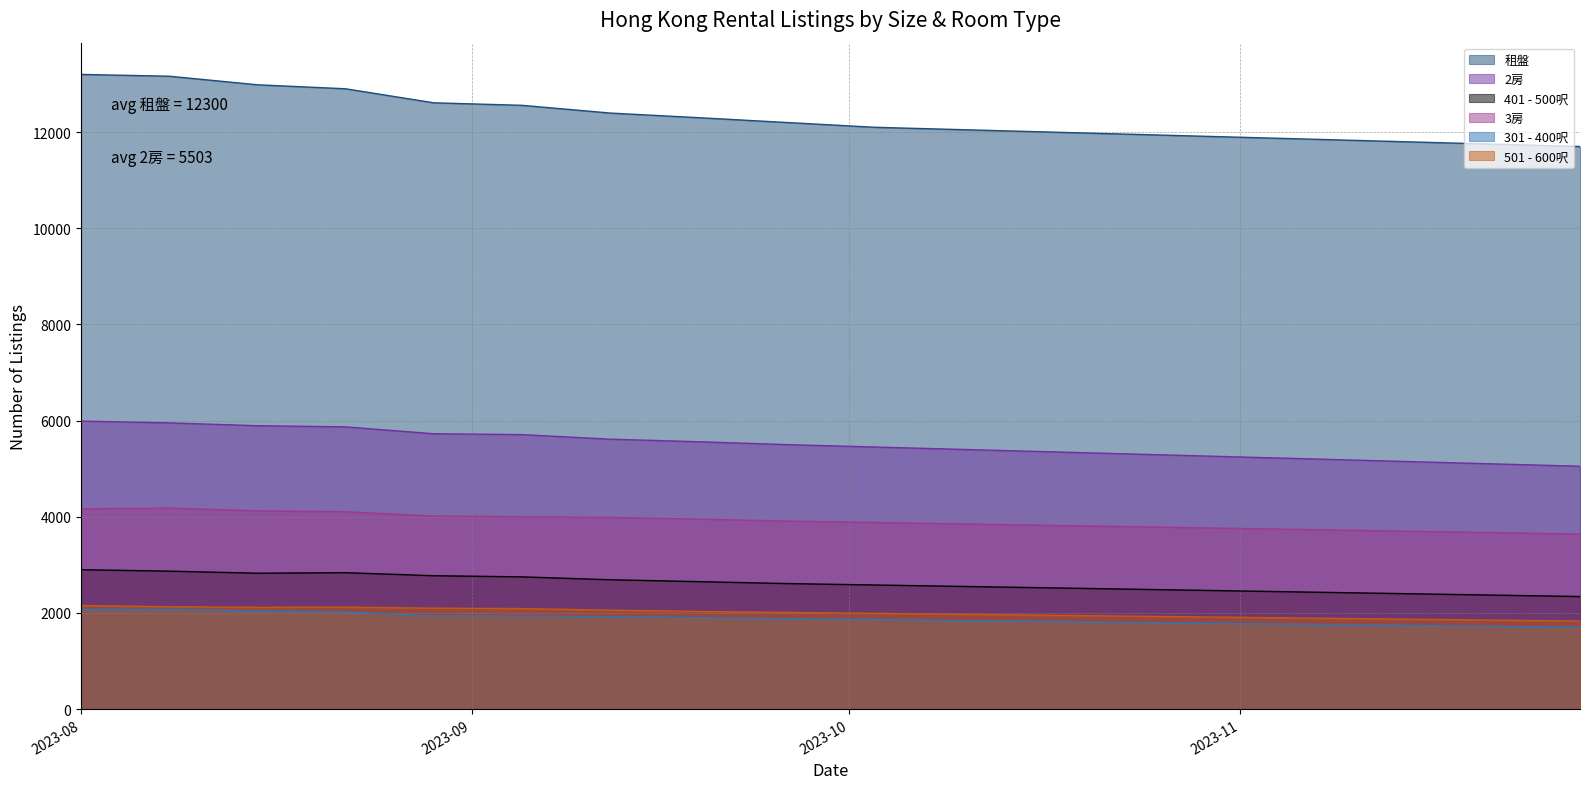

What is the total value across all series at 2023-11-28?

26260